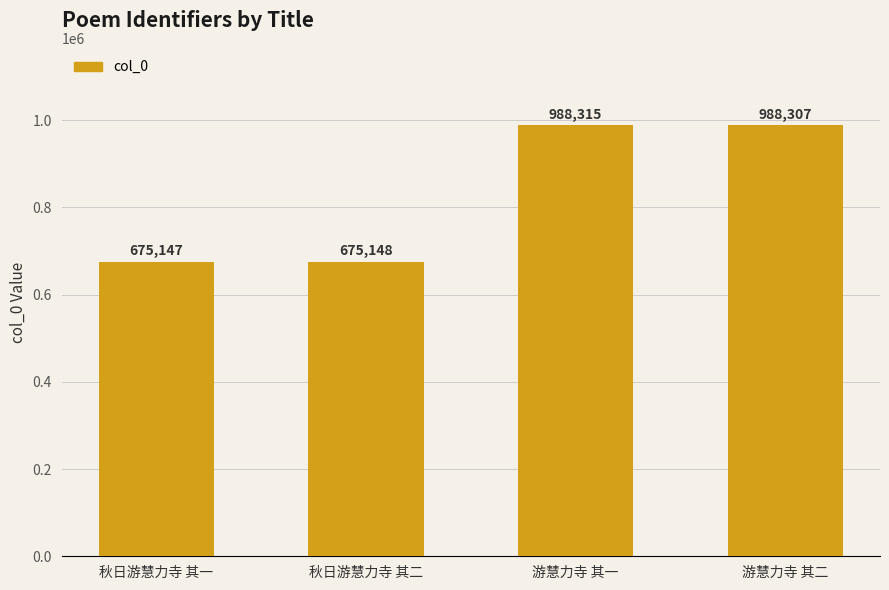

Approximately how many times larger is the value at 秋日游慧力寺 其一 compared to 游慧力寺 其一?

0.7